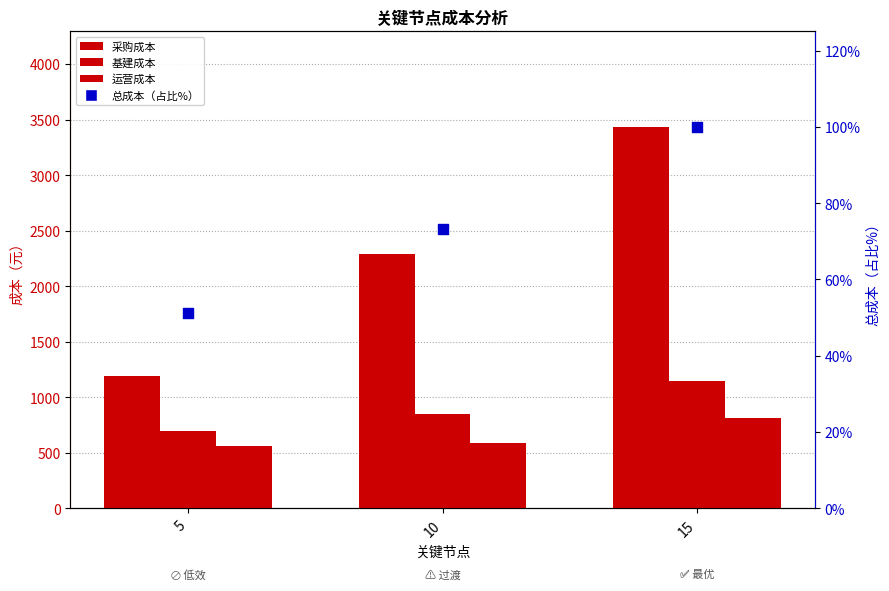

Which series contains the highest Y value?

采购成本